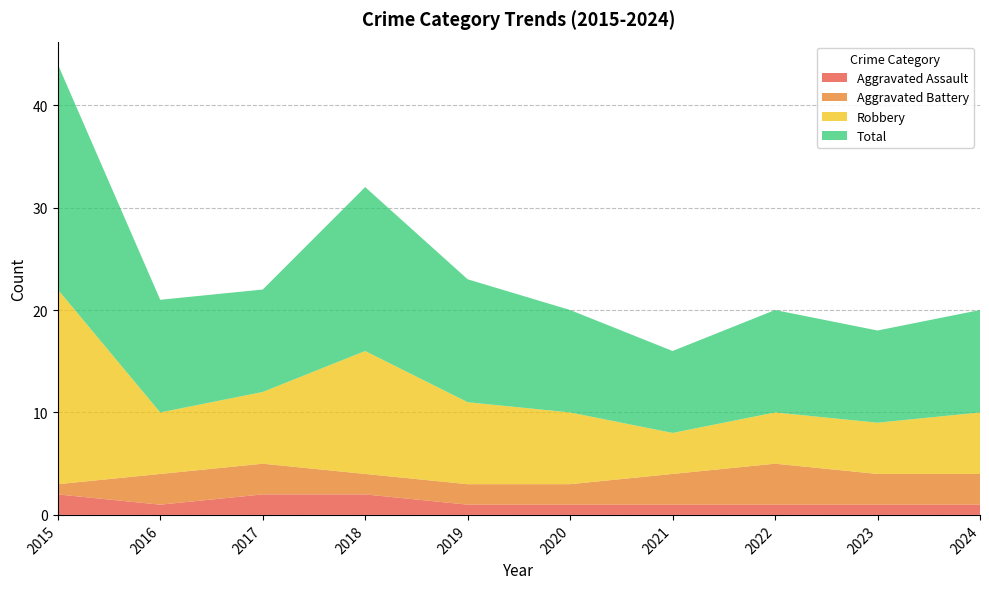

Where does the Aggravated Battery series first go above 3?

2022